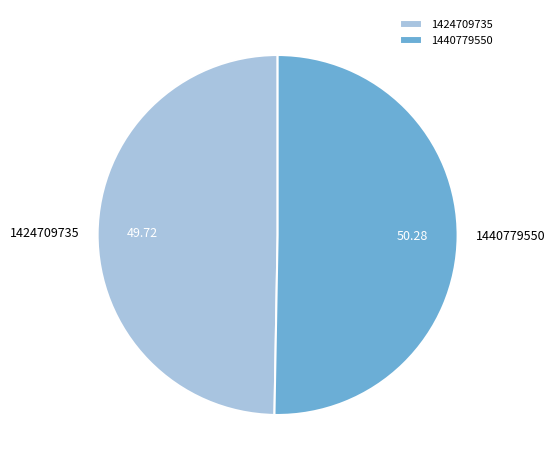

Is there a majority slice in this chart?

Yes